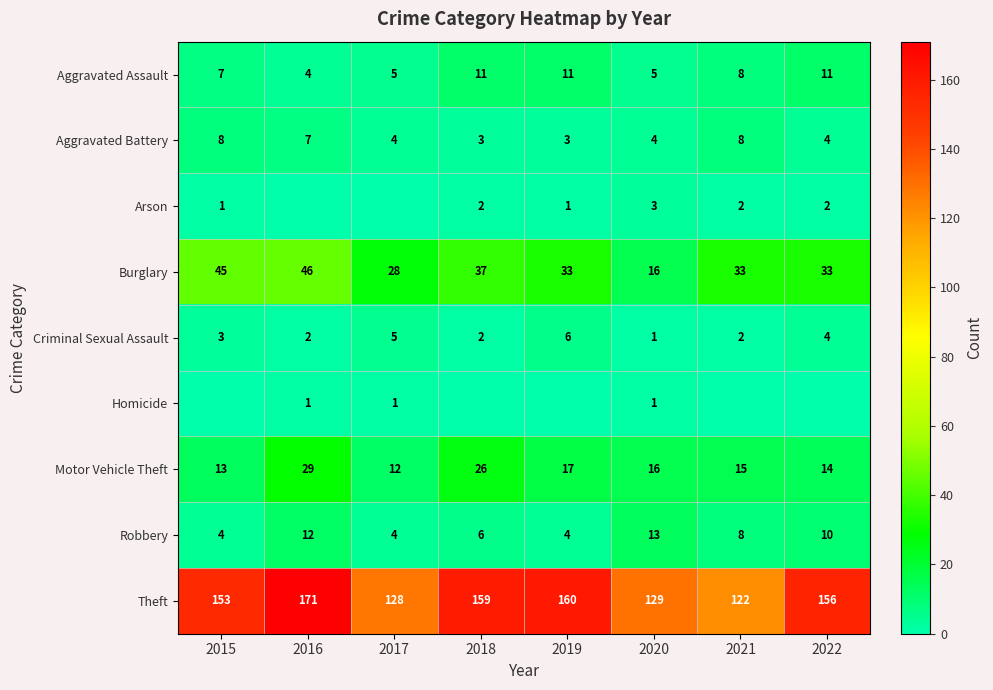

Where is Criminal Sexual Assault nearest to the value 3?

2015